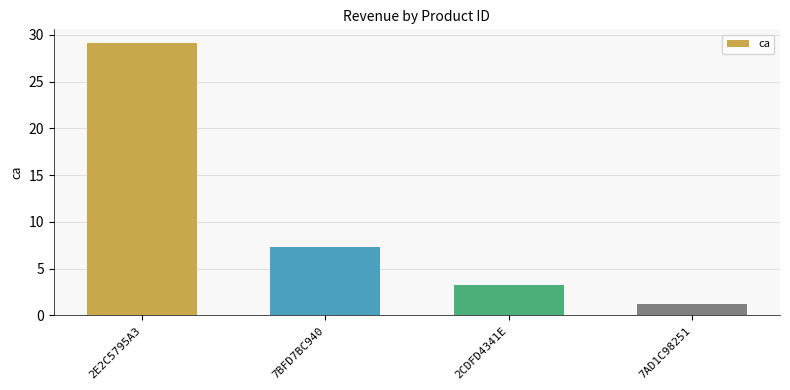

How many values are below 7?

2